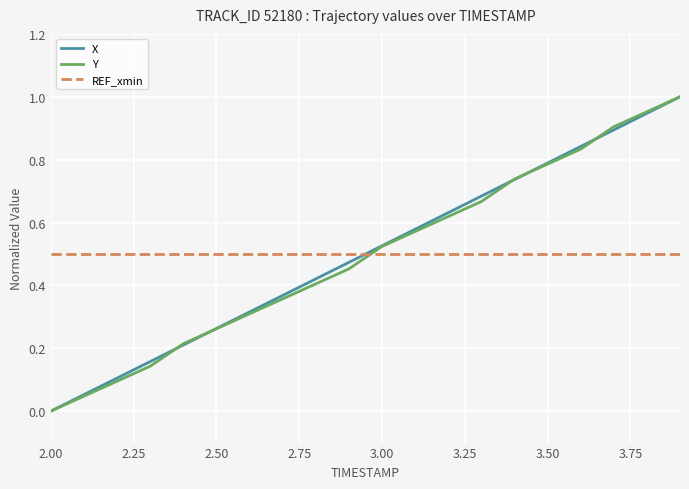

How many times do REF_xmin and X cross each other?

1